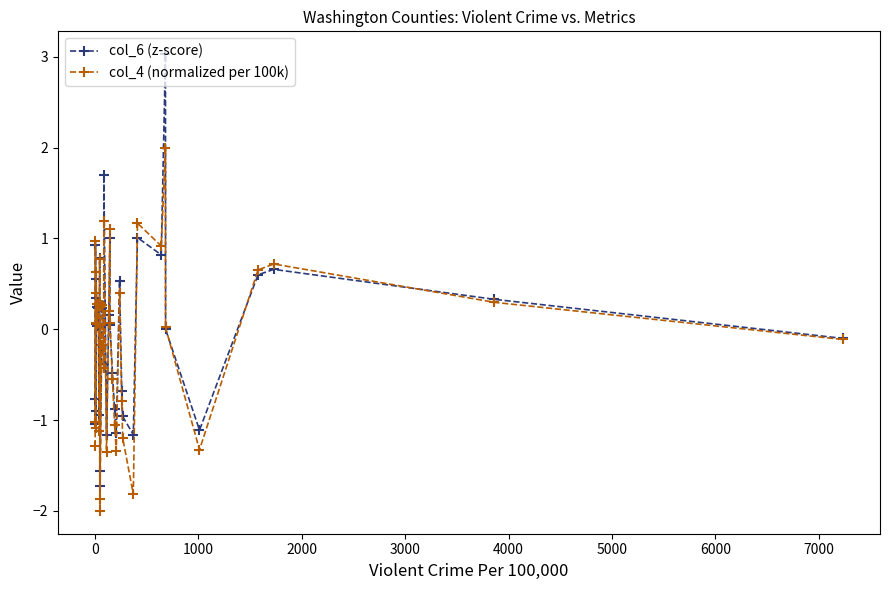

What is the value of the col_4 (normalized per 100k) point at the 8th from the left?

0.3